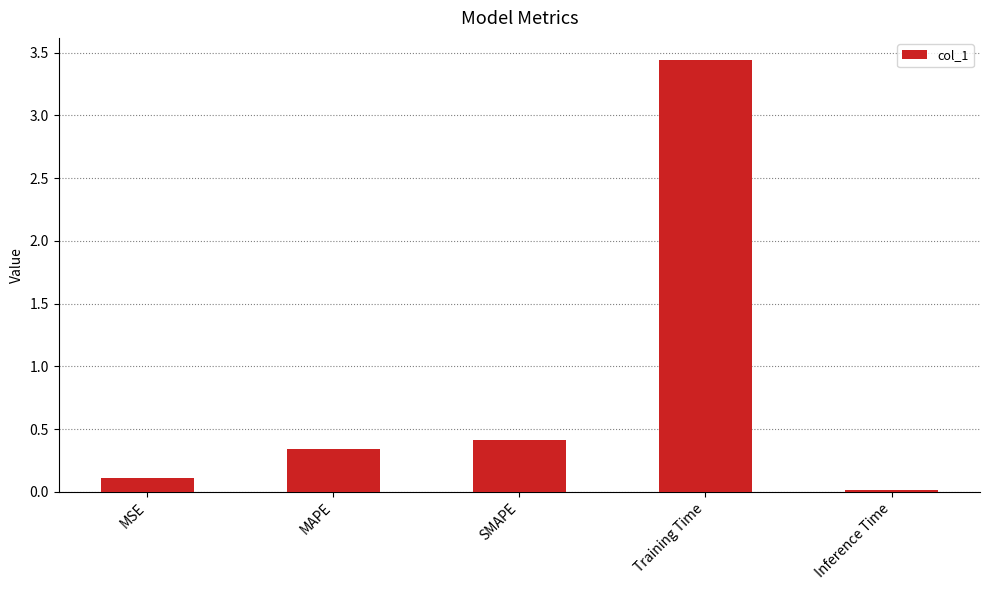

How many data points does each series have?

5